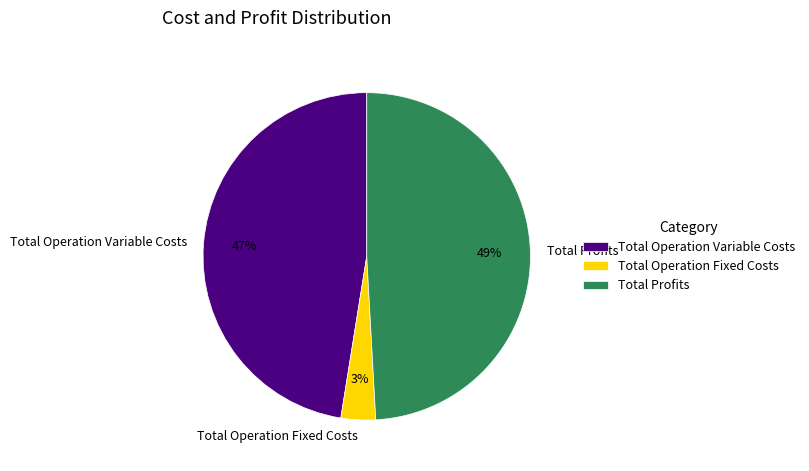

How many slices are in this pie chart?

3